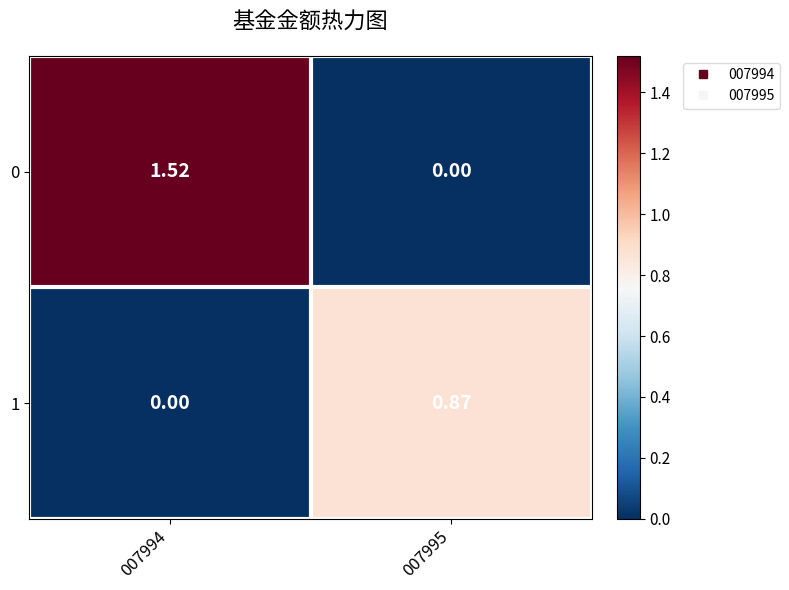

Is the value of 0 at 007995 greater than the value of 1 at 007995?

No